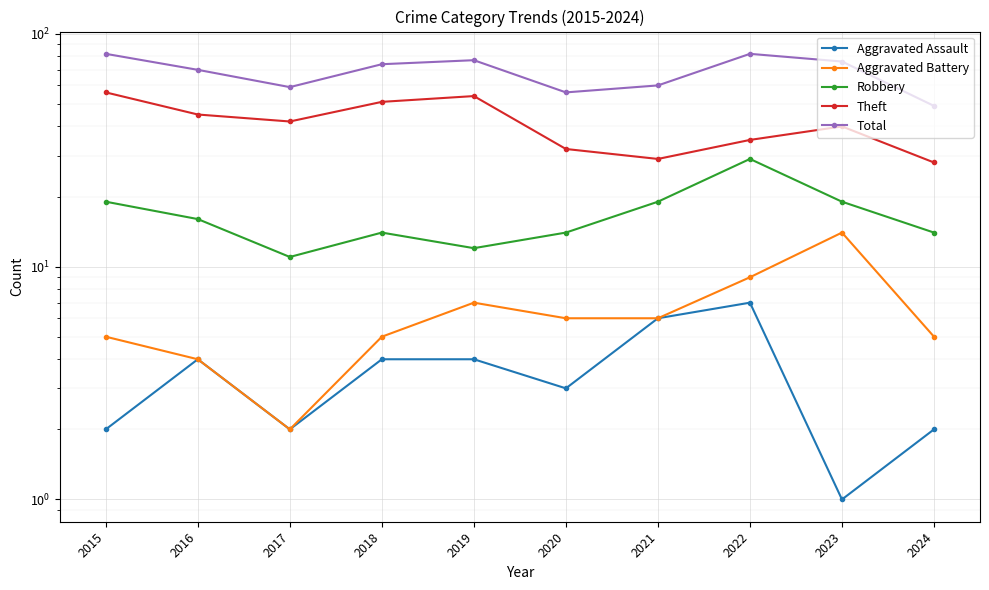

At how many categories does at least one series exceed 12?

10